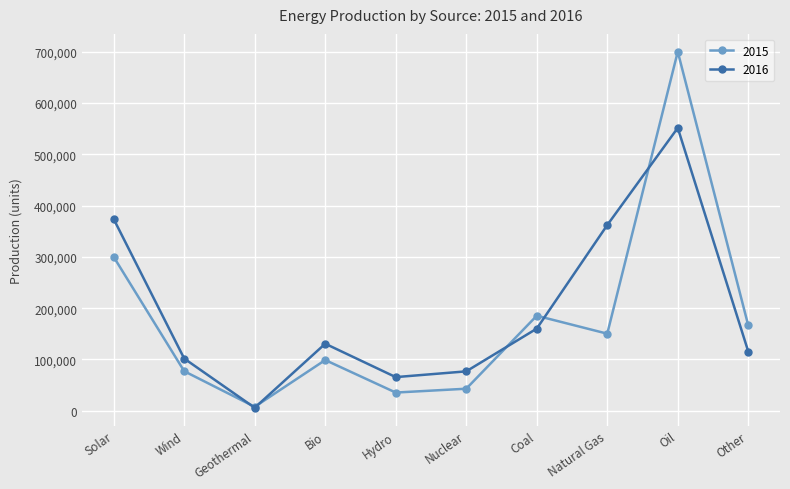

True or false: 2016 has a value of 111030 at Nuclear.

False